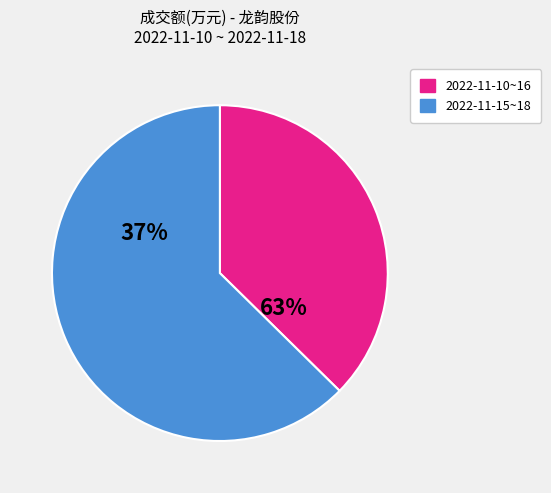

Is it true that 2022-11-10 is 24% of the pie?

False